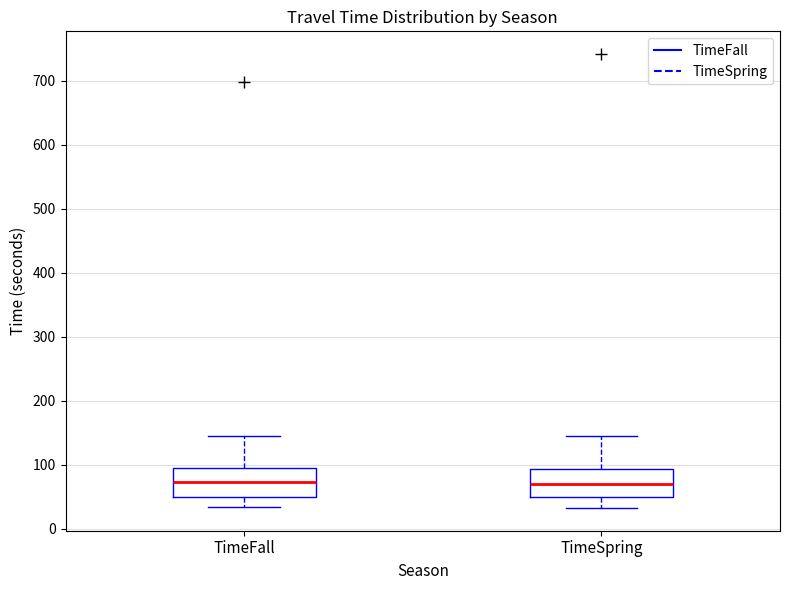

Reading left to right, transcribe this box plot: for each box, give where its median line is, the range the box spans, and where its two whiskers end, as read against the y-axis. The values are not printed on the chart, so give them approximately, as read against the axis.

TimeFall: median 70, box 50 to 90, whiskers 30 to 140
TimeSpring: median 70, box 50 to 90, whiskers 30 to 140